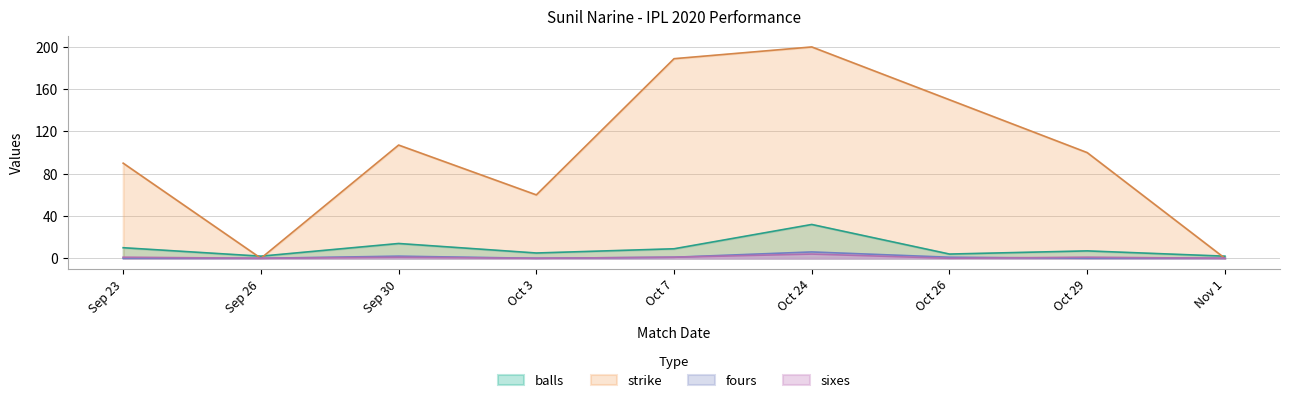

What are all the series names shown in the legend?

balls, strike, fours, sixes